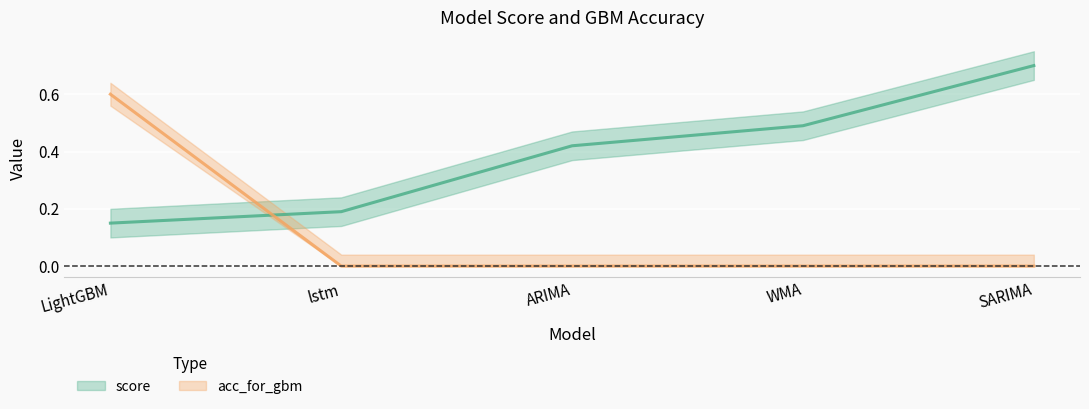

What is the approximate value of score at LightGBM?

0.1